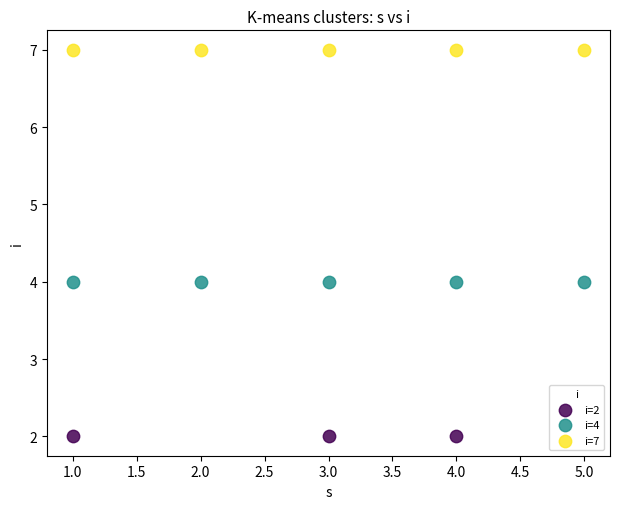

Which series reaches the minimum Y coordinate?

i=2